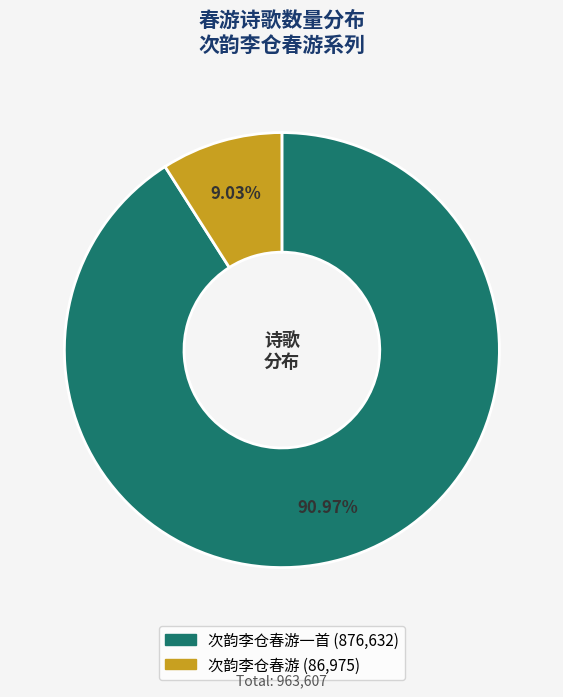

Is there any slice that represents more than half of the pie?

Yes